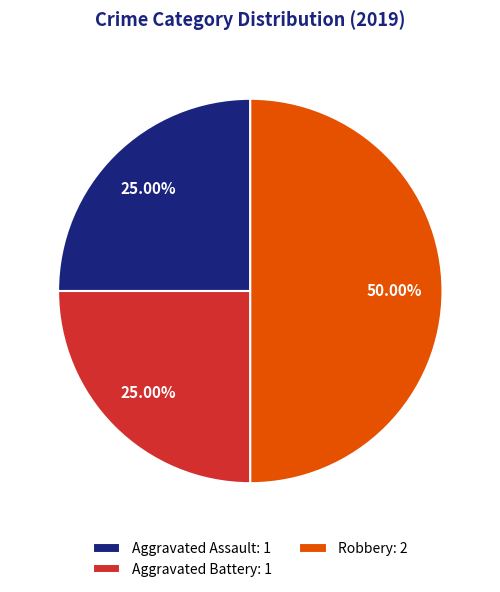

What percentage is the Aggravated Assault slice, to the nearest percent?

25%